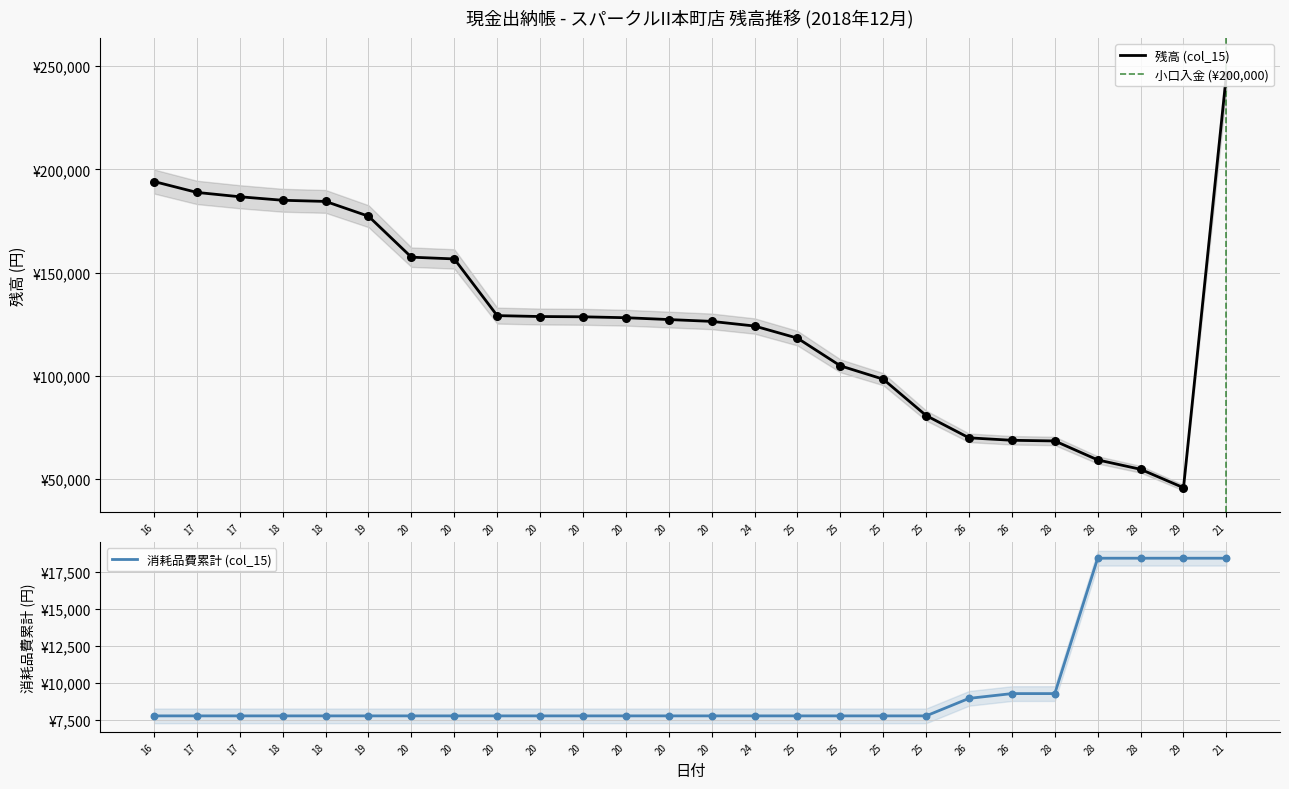

Which series has the largest total across all categories?

残高 (col_15)